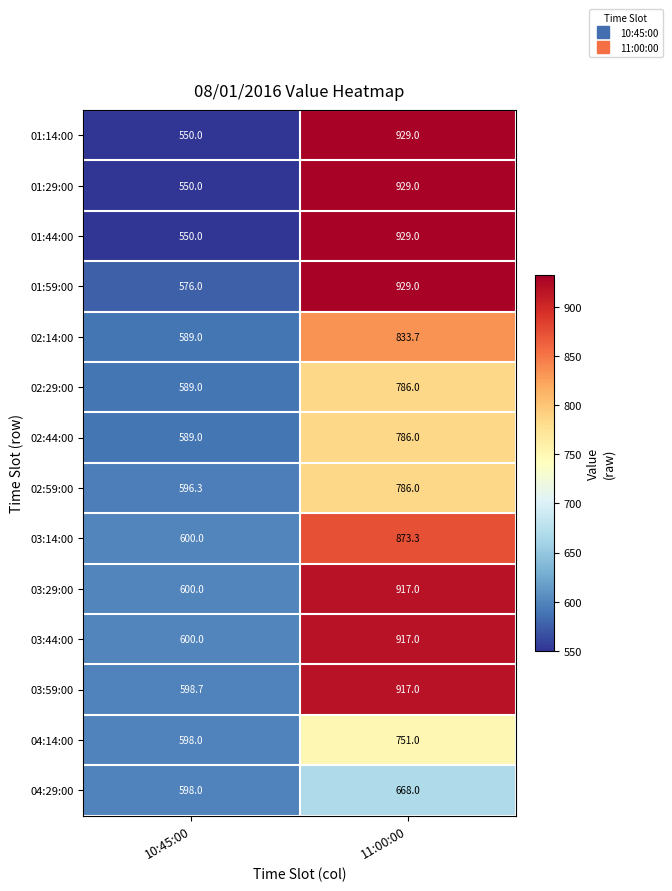

Which category has the lowest value in the 03:14:00 series?

10:45:00